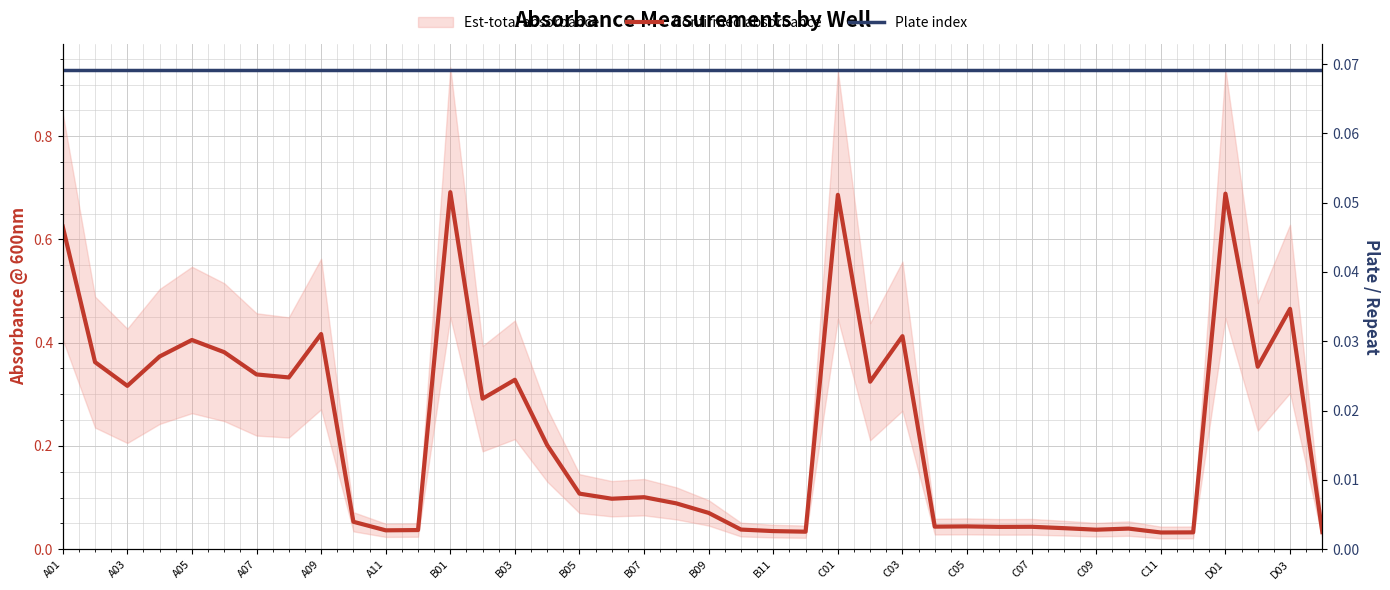

Is the value of Confirmed absorbance at A07 greater than the value of Plate index at A07?

Yes